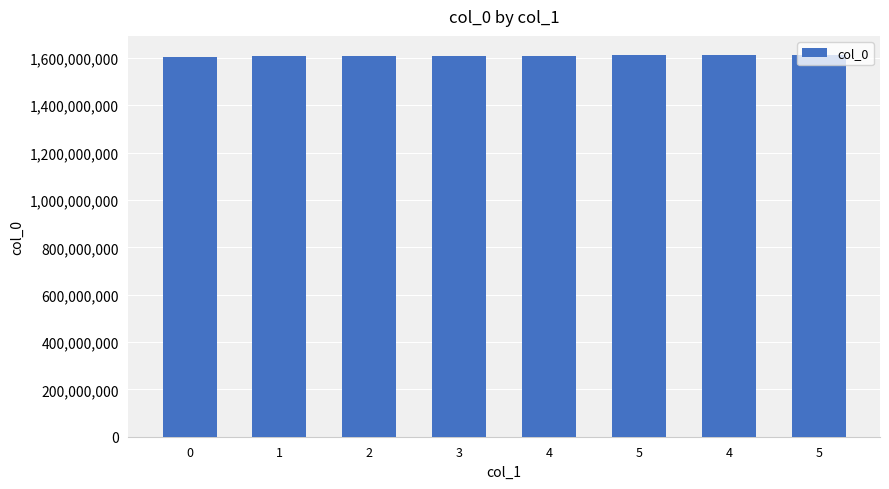

Are the bars horizontal?

No